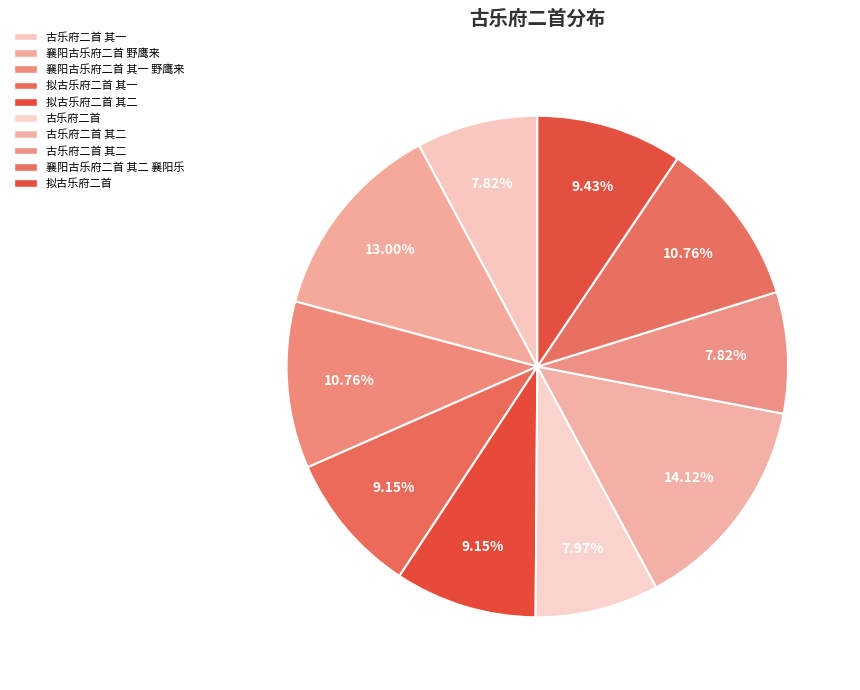

Which slice is the smallest?

古乐府二首 其一